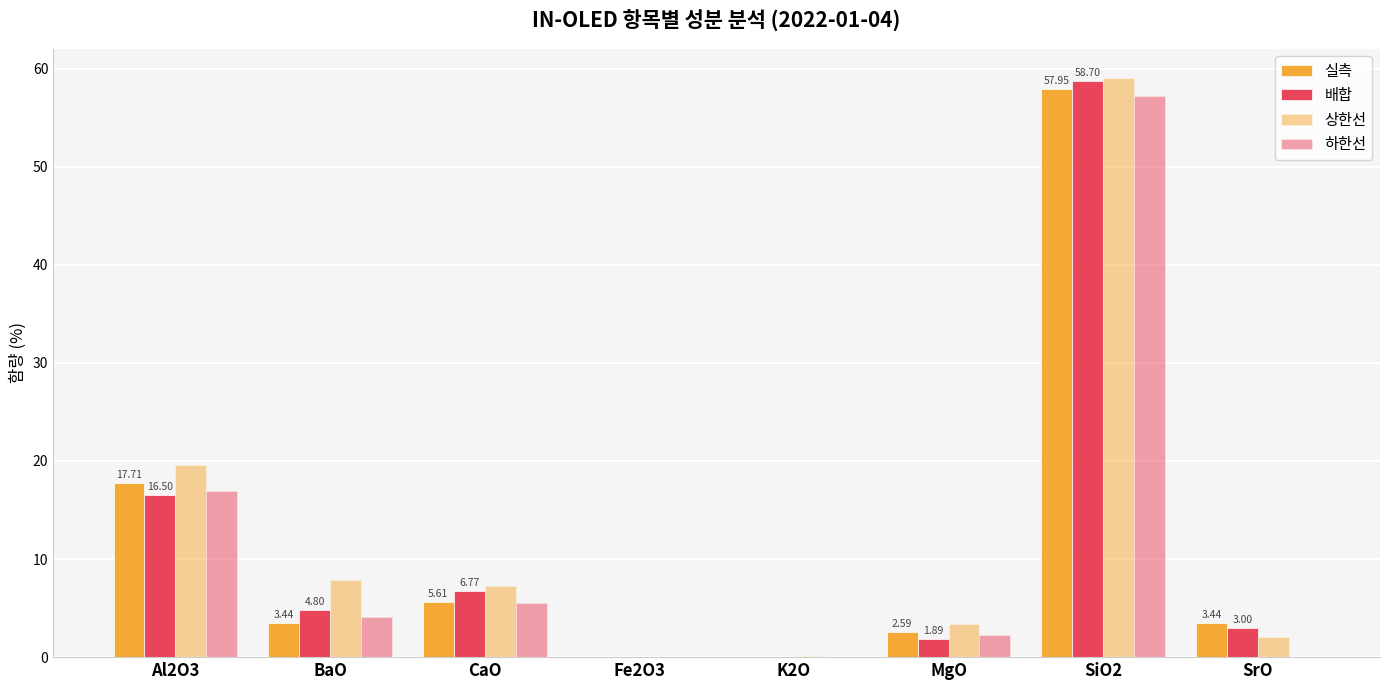

How many data points in 실측 are above 3?

5